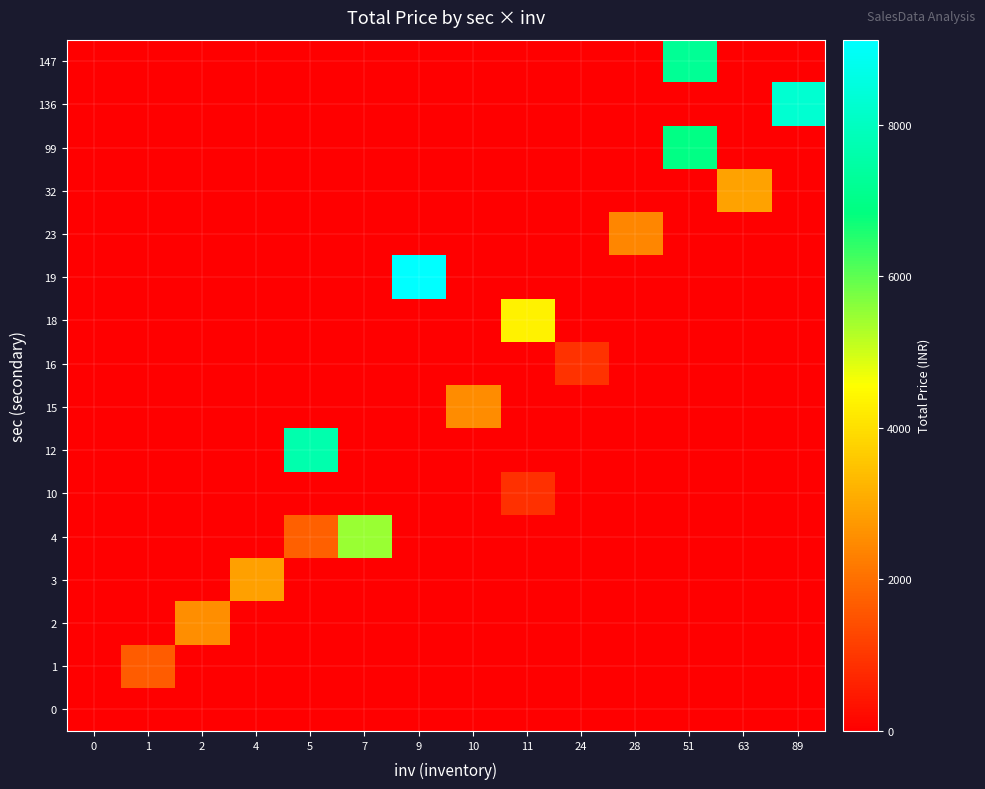

What is the total value across all series at 4?

2865